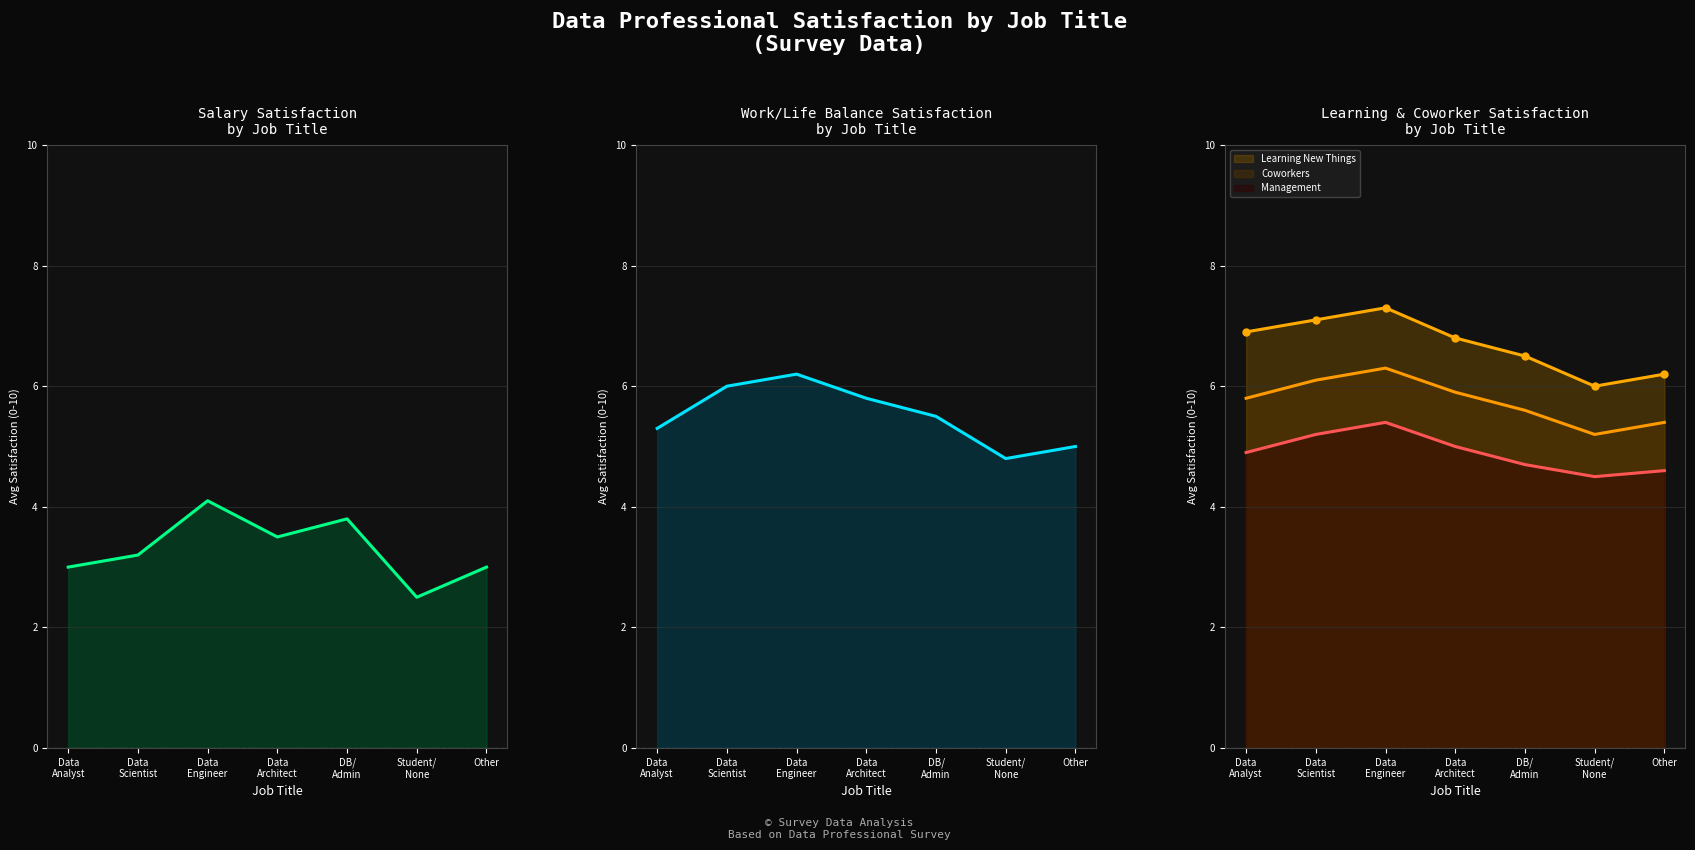

True or false: Learning New Things and Management cross at least once.

False